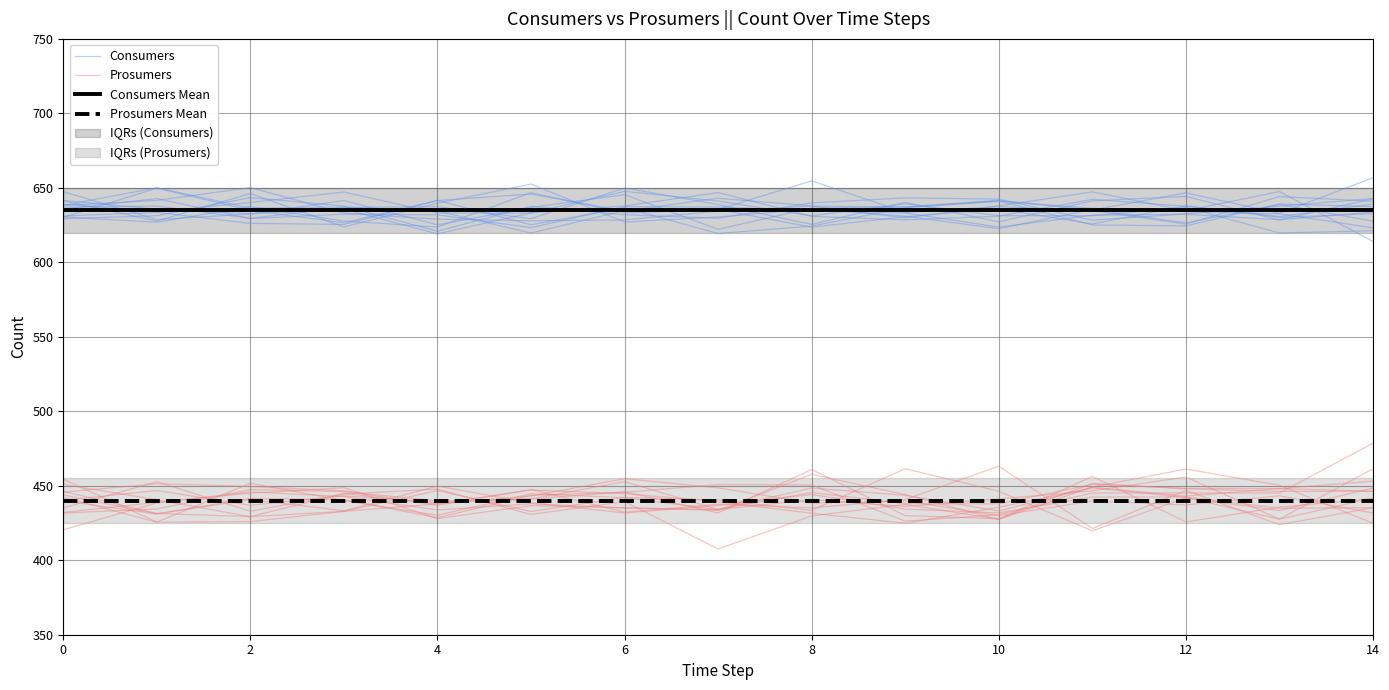

What is the difference between the maximum and minimum values in the Consumers series?

27.9